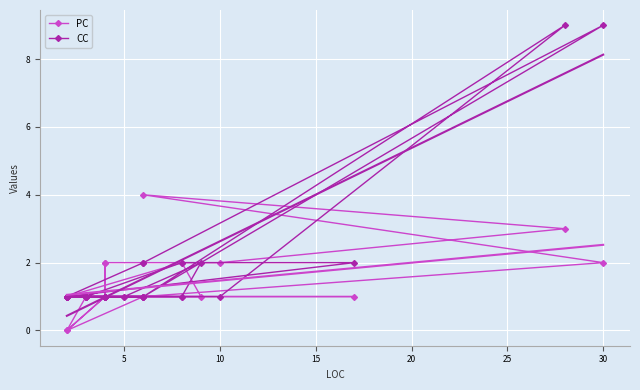

How many interior local peaks does the CC series have?

3